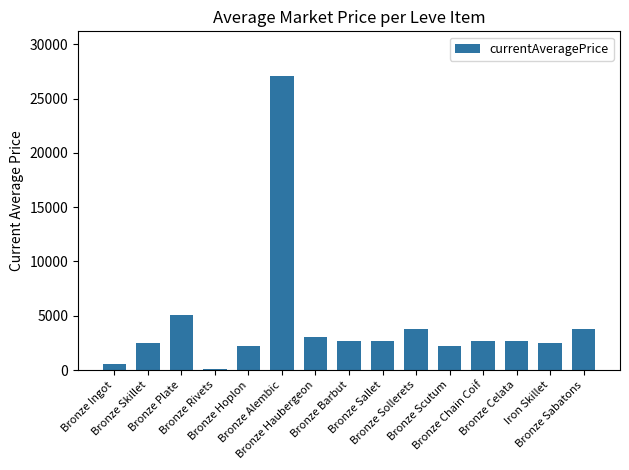

What is the sum of all values?

63463.0